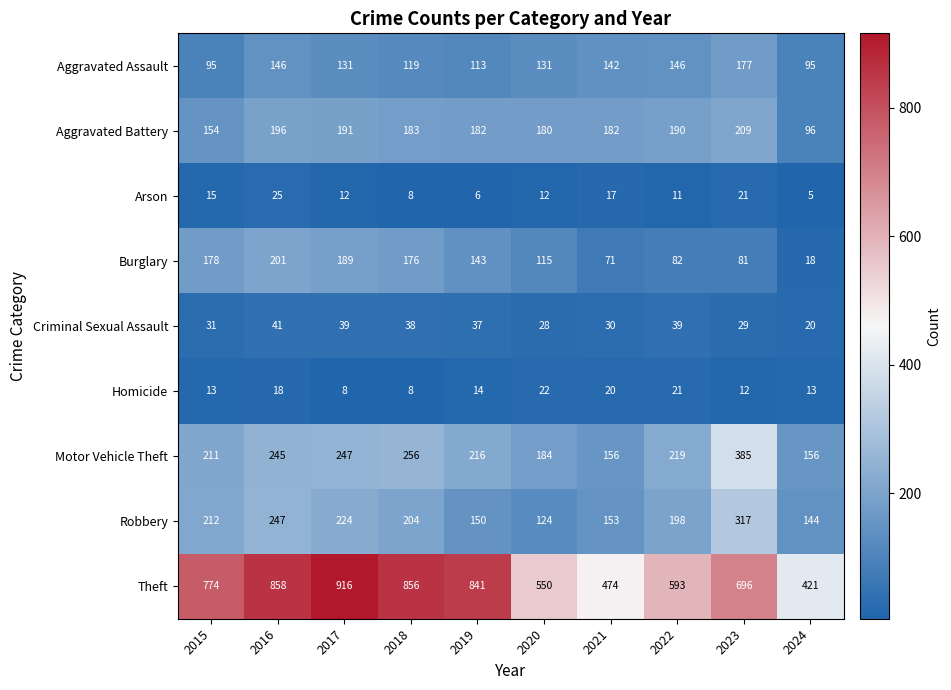

At which label is Aggravated Battery closest to 152?

2015